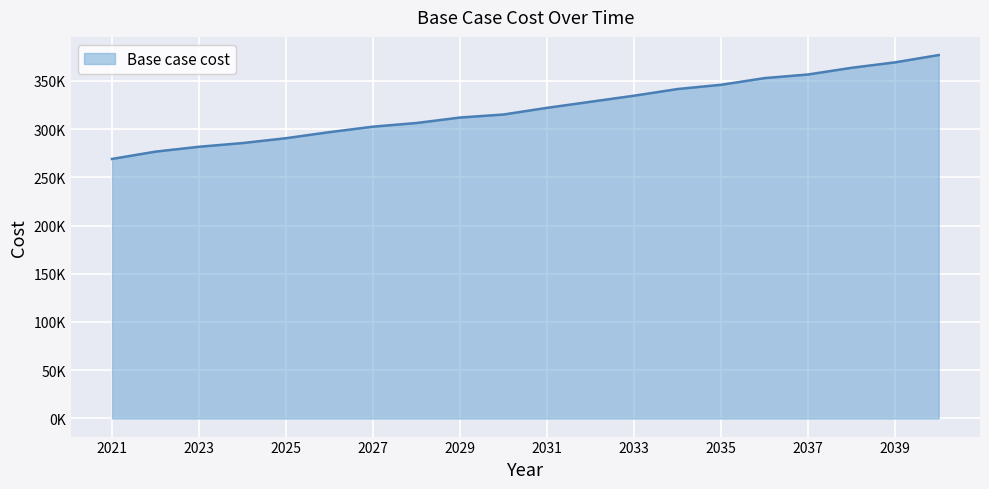

Does the chart display data point markers on the line(s)?

No